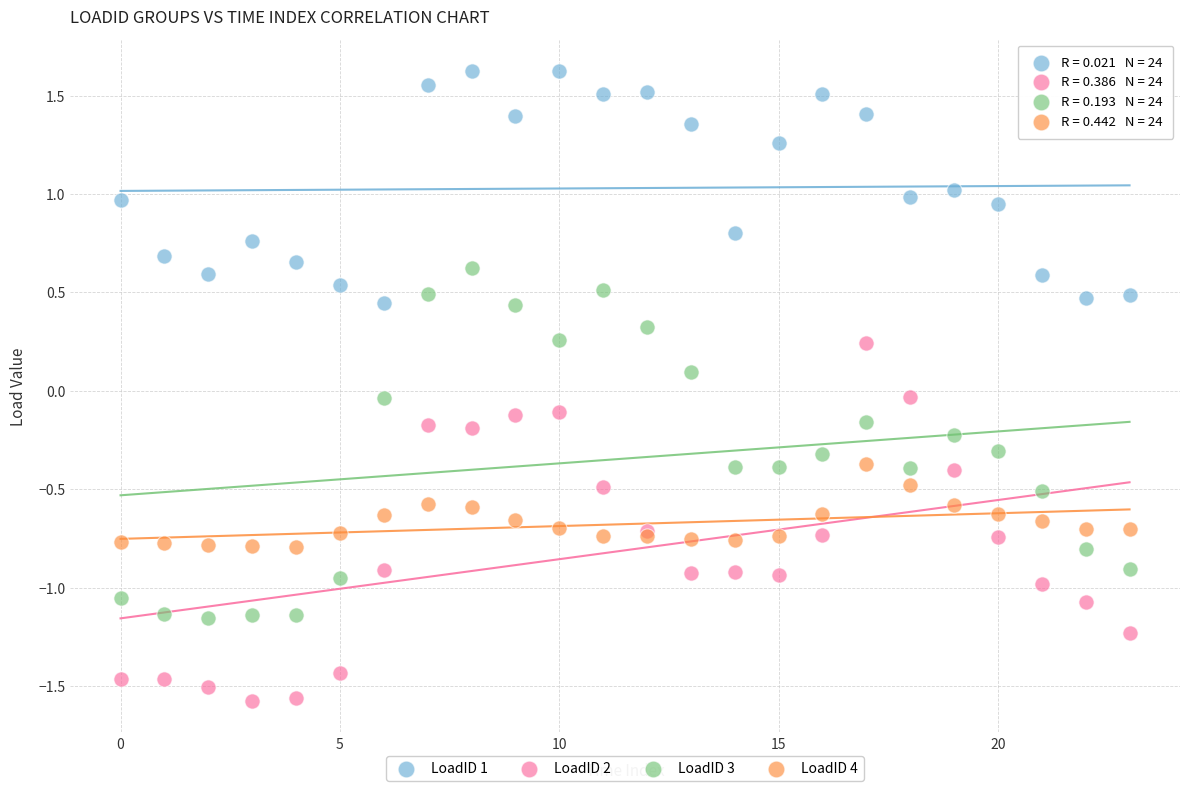

Which series reaches the minimum Y coordinate?

LoadID 2